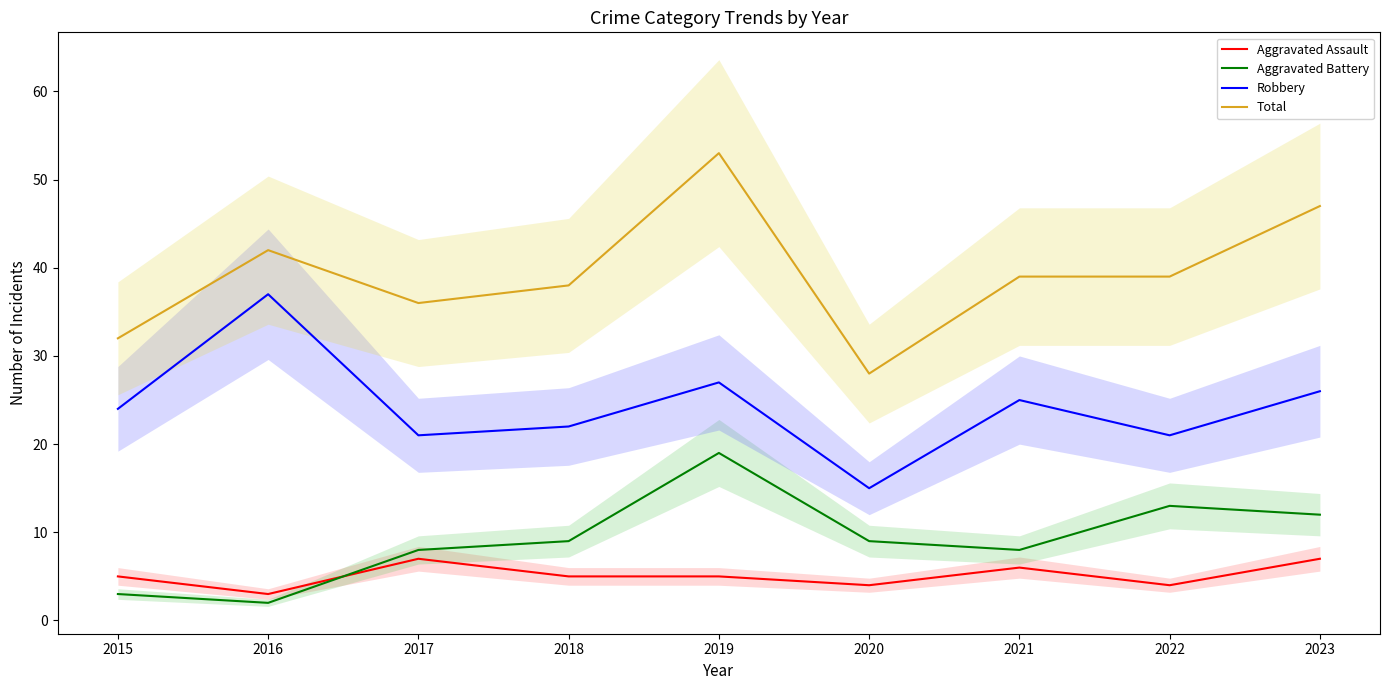

How many interior local valleys does the Robbery series have?

3